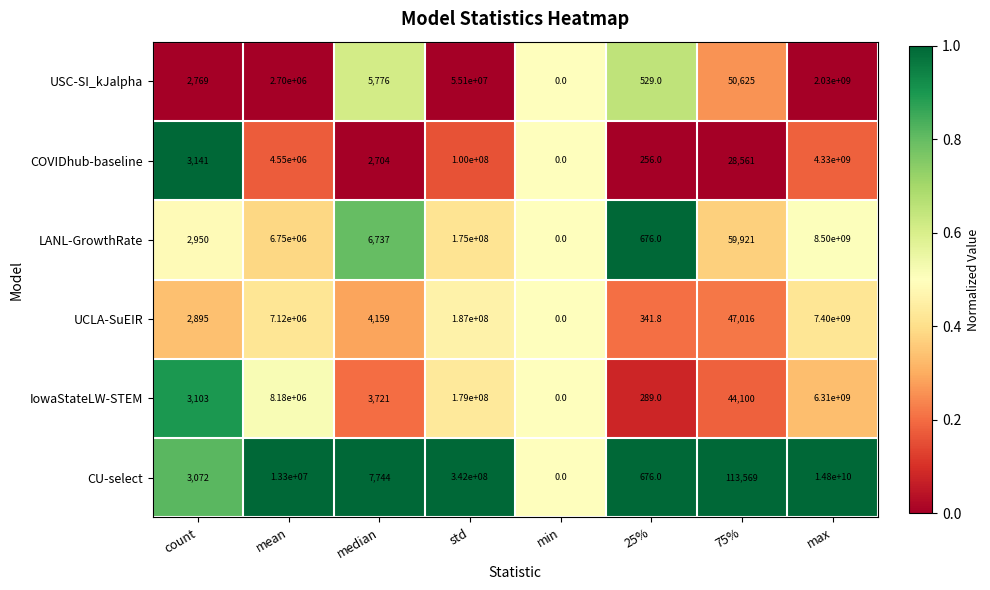

What is the difference between the maximum and minimum values in the USC-SI_kJalpha series?

2030000000.0